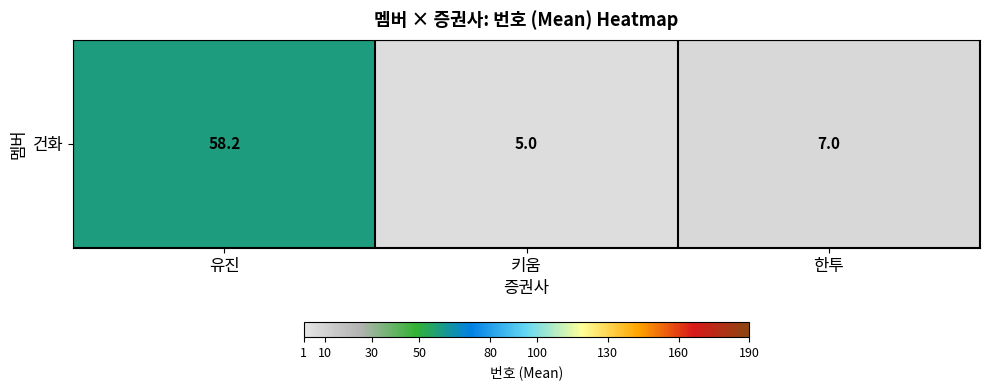

What is the average value?

23.4